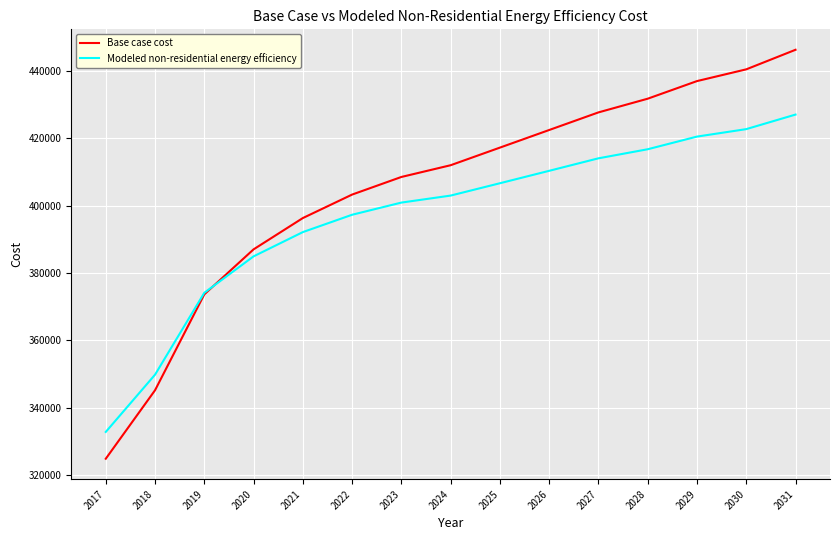

What is the greatest value displayed?

446292.3